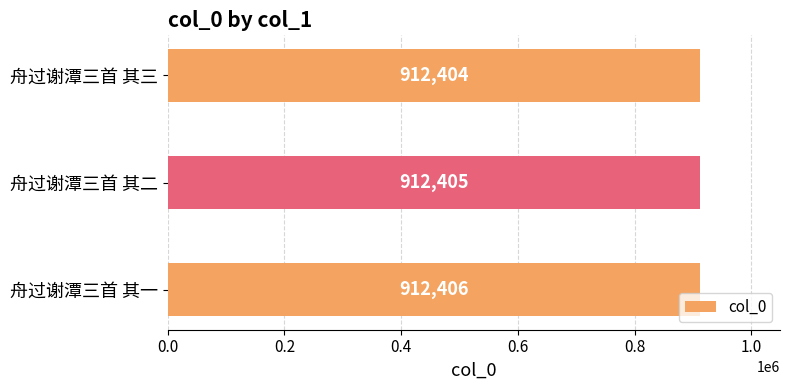

How many values are between 912404 and 912406?

3